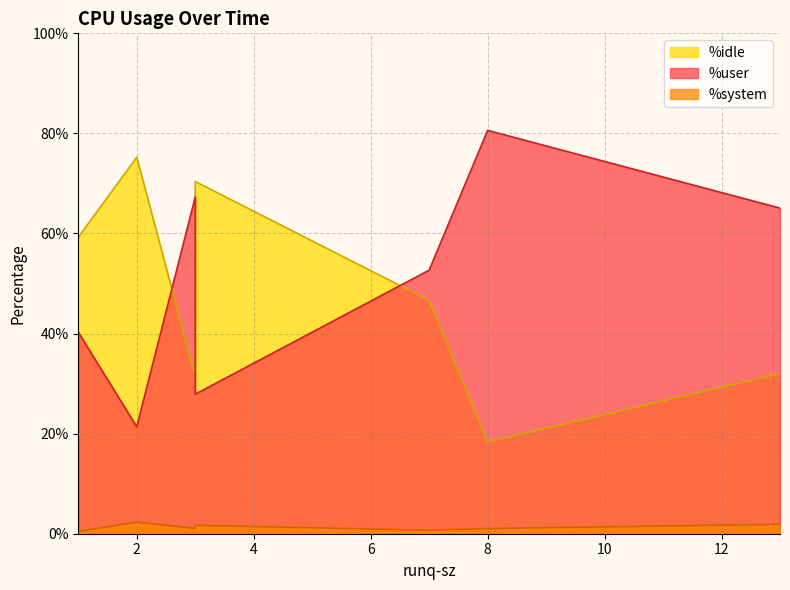

How many interior local peaks does the %system series have?

1